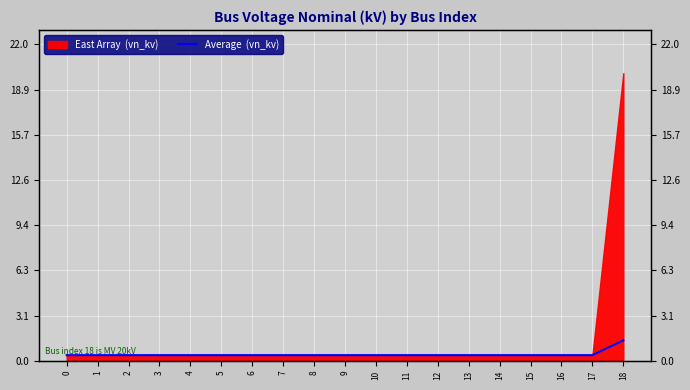

What is the value of the 8th point from the left?

0.4